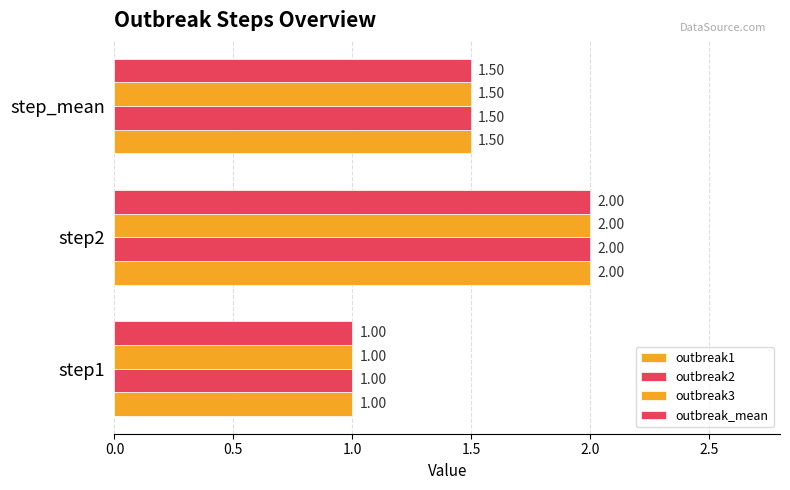

How many data points in outbreak2 are above 1?

2